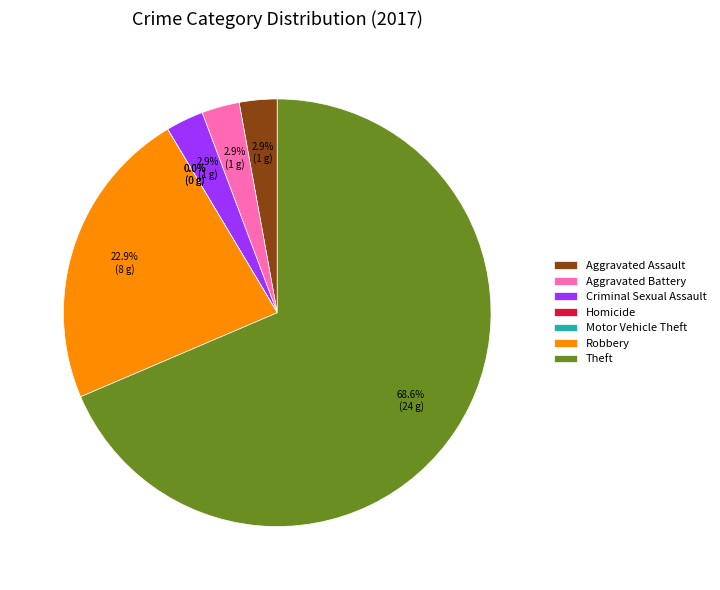

Which slice is the smallest?

Homicide